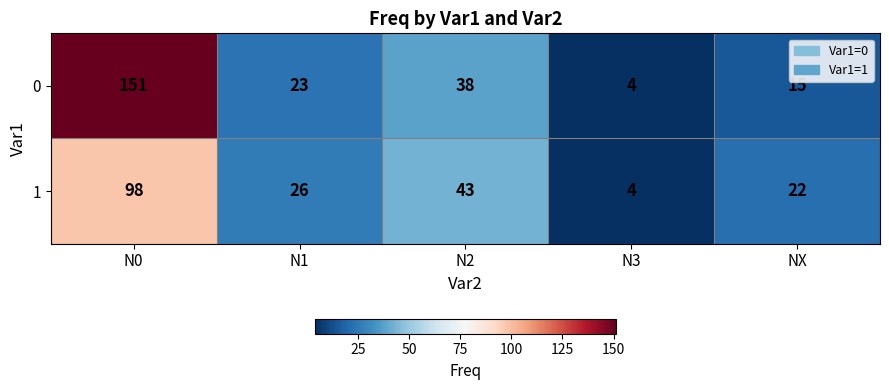

Reading left to right, extract all data points from this chart.

0: 151	23	38	4	15
1: 98	26	43	4	22